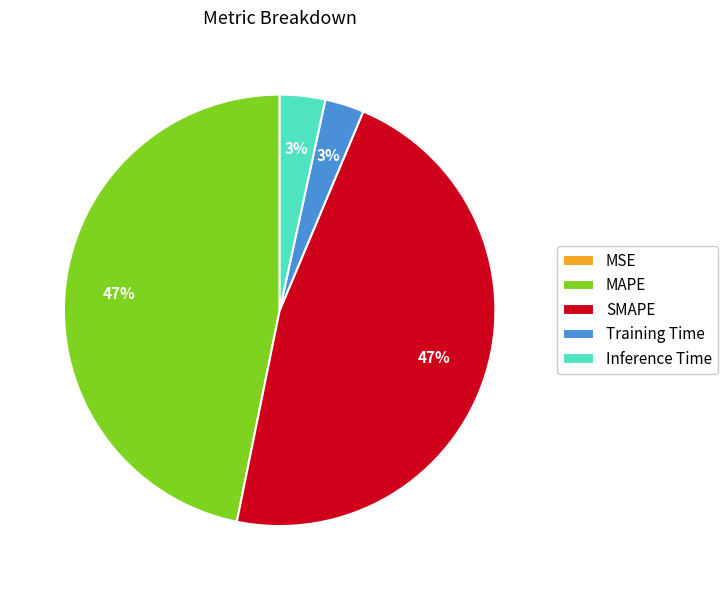

Is Training Time the majority of the pie?

No